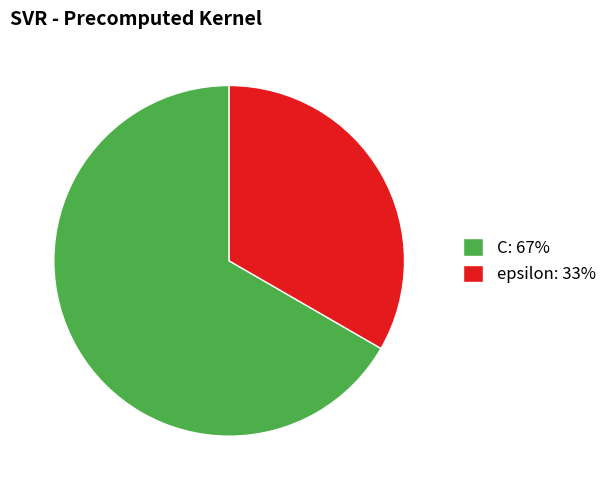

What is the ratio of the value at C: 67% to the value at epsilon: 33%?

2.0